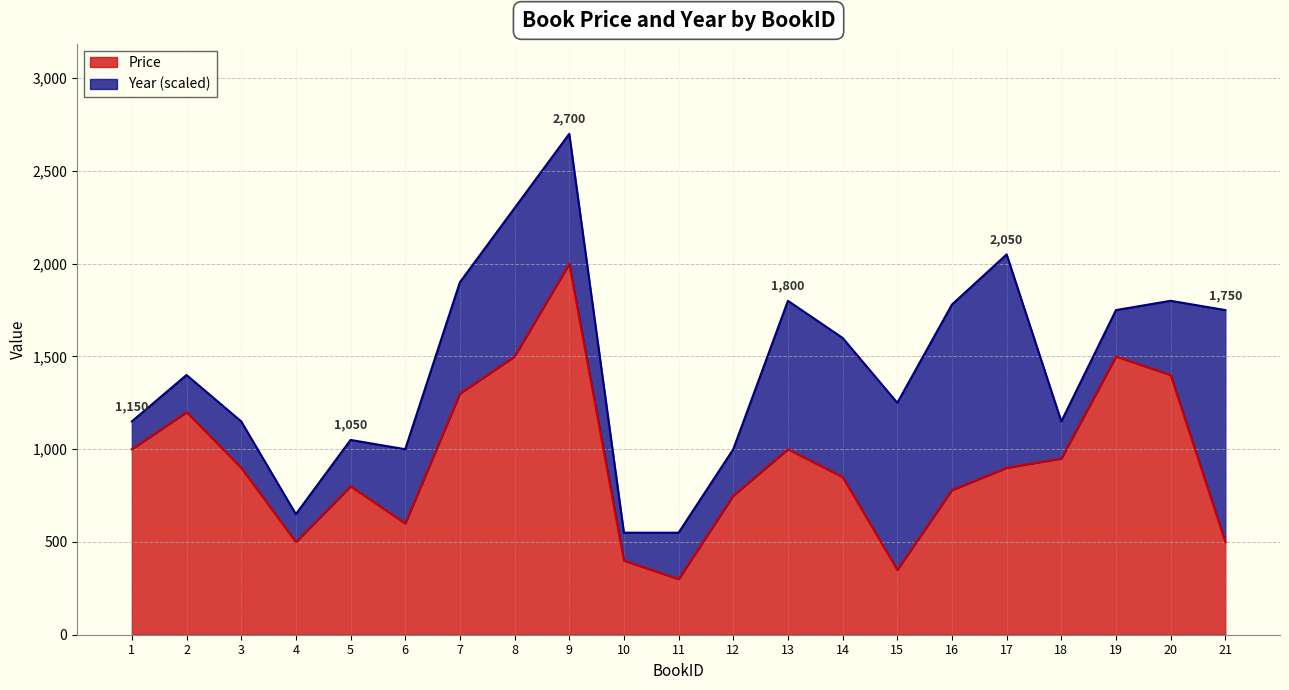

Between 9 and 12, which is larger?

9